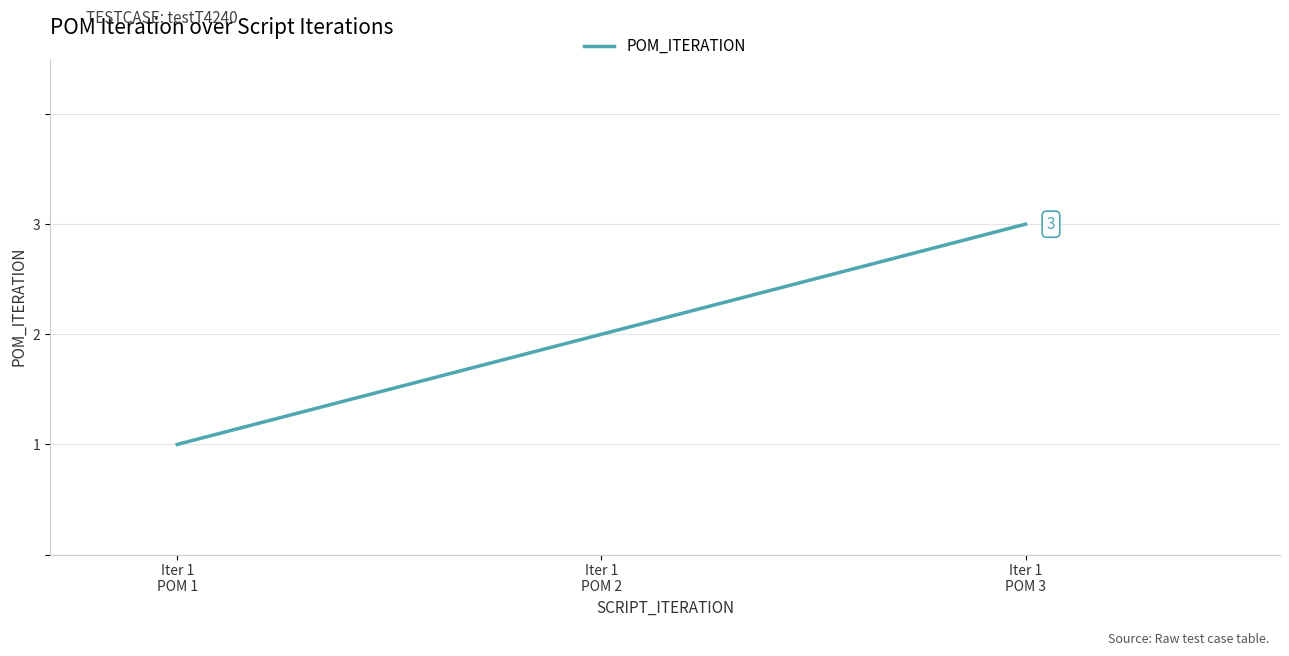

What is the sum of all values?

6